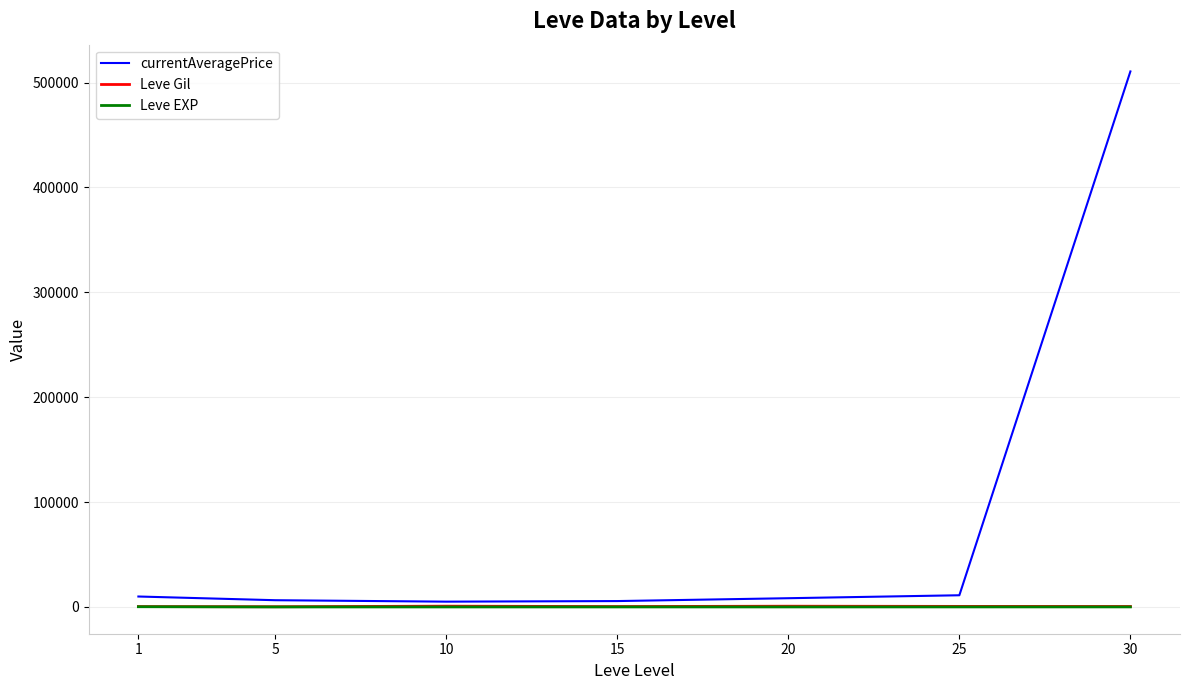

Which series has the widest spread of values?

currentAveragePrice